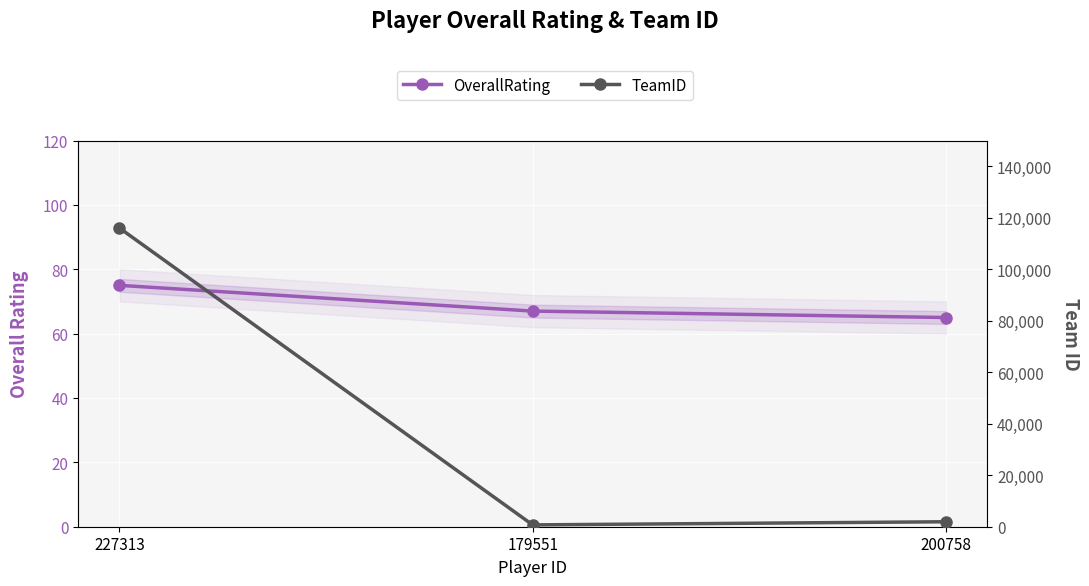

What is the label of the 3rd point from the left?

200758